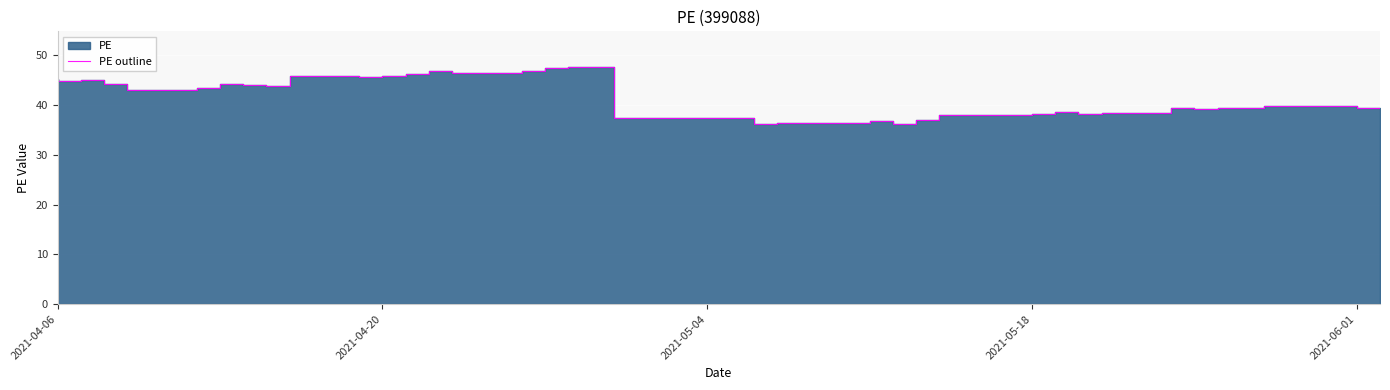

Reading right to left, what are all the values shown in this chart?

39.4	39.9	39.9	39.3	39.4	39.1	39.4	38.5	38.2	38.5	38.2	38.0	38.0	37.0	36.2	36.7	36.4	36.4	36.3	37.4	47.6	47.6	47.4	46.7	46.5	46.9	46.2	45.9	45.6	45.8	43.9	44.0	44.2	43.3	43.0	44.2	45.1	44.8	45.1